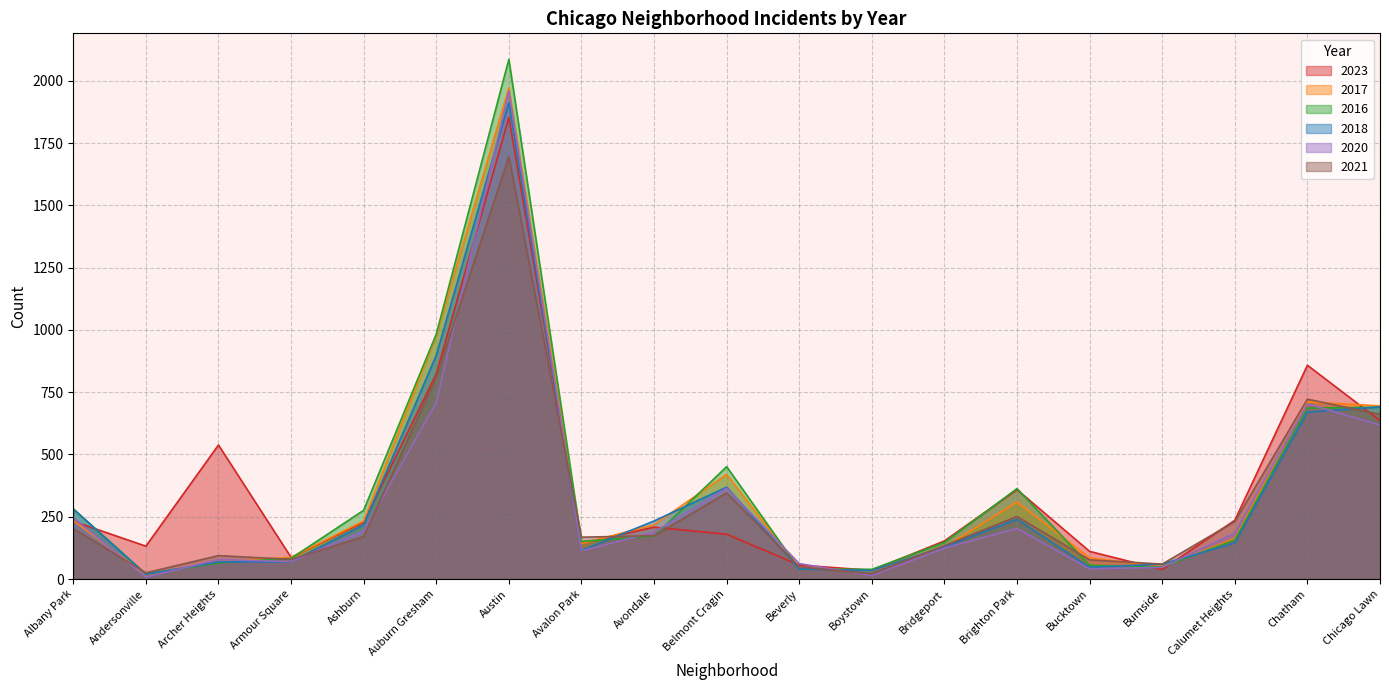

Reading left to right, list all the values displayed in this chart.

2023: Albany Park=232	Andersonville=132	Archer Heights=538	Armour Square=87	Ashburn=228	Auburn Gresham=823	Austin=1853	Avalon Park=144	Avondale=208	Belmont Cragin=180	Beverly=56	Boystown=35	Bridgeport=153	Brighton Park=359	Bucktown=111	Burnside=38	Calumet Heights=236	Chatham=858	Chicago Lawn=636
2017: Albany Park=235	Andersonville=17	Archer Heights=69	Armour Square=87	Ashburn=233	Auburn Gresham=978	Austin=1972	Avalon Park=142	Avondale=218	Belmont Cragin=420	Beverly=46	Boystown=33	Bridgeport=128	Brighton Park=309	Bucktown=85	Burnside=50	Calumet Heights=162	Chatham=711	Chicago Lawn=695
2016: Albany Park=282	Andersonville=20	Archer Heights=65	Armour Square=83	Ashburn=276	Auburn Gresham=983	Austin=2086	Avalon Park=151	Avondale=172	Belmont Cragin=451	Beverly=40	Boystown=39	Bridgeport=147	Brighton Park=363	Bucktown=55	Burnside=49	Calumet Heights=157	Chatham=686	Chicago Lawn=690
2018: Albany Park=281	Andersonville=19	Archer Heights=69	Armour Square=69	Ashburn=218	Auburn Gresham=898	Austin=1912	Avalon Park=115	Avondale=233	Belmont Cragin=369	Beverly=41	Boystown=34	Bridgeport=129	Brighton Park=240	Bucktown=47	Burnside=60	Calumet Heights=145	Chatham=670	Chicago Lawn=691
2020: Albany Park=246	Andersonville=8	Archer Heights=78	Armour Square=70	Ashburn=193	Auburn Gresham=708	Austin=1959	Avalon Park=113	Avondale=188	Belmont Cragin=365	Beverly=62	Boystown=14	Bridgeport=124	Brighton Park=203	Bucktown=41	Burnside=47	Calumet Heights=185	Chatham=703	Chicago Lawn=618
2021: Albany Park=203	Andersonville=25	Archer Heights=94	Armour Square=79	Ashburn=170	Auburn Gresham=811	Austin=1695	Avalon Park=168	Avondale=174	Belmont Cragin=346	Beverly=49	Boystown=21	Bridgeport=134	Brighton Park=251	Bucktown=77	Burnside=60	Calumet Heights=231	Chatham=722	Chicago Lawn=661